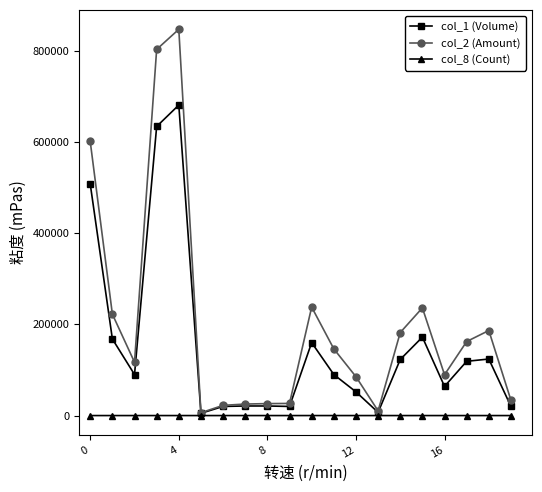

What are all the series names shown in the legend?

col_1 (Volume), col_2 (Amount), col_8 (Count)